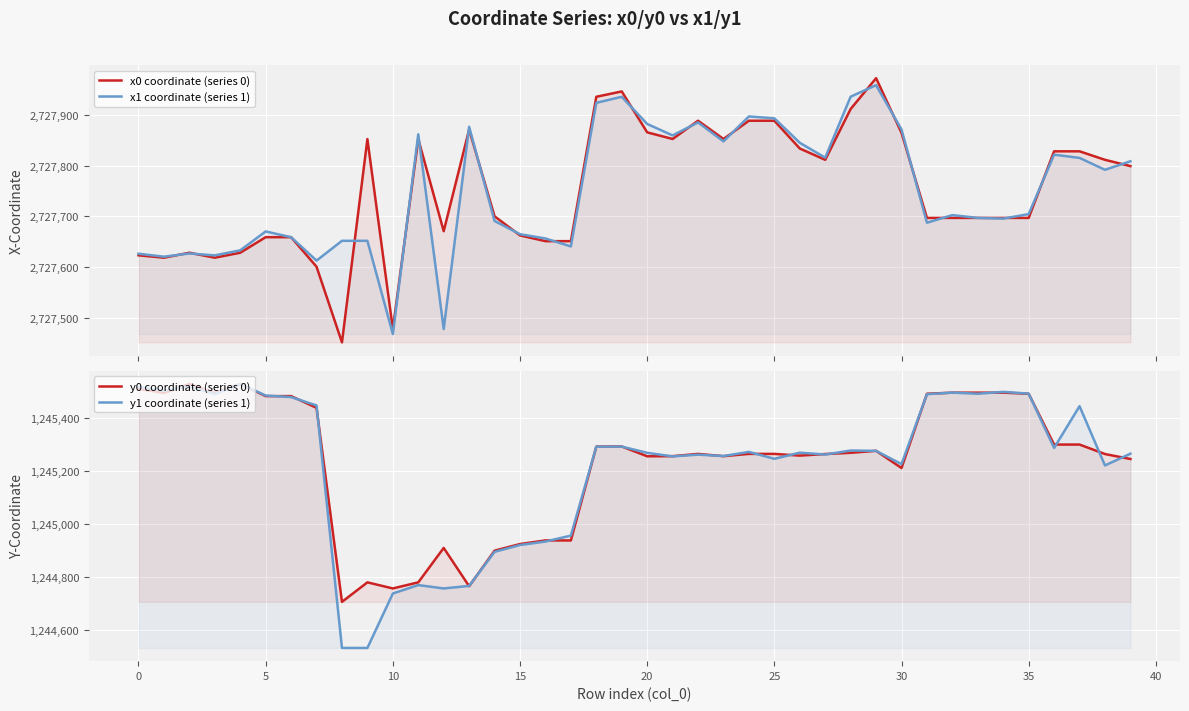

Rank the series at 20 from lowest to highest value.

y0 coordinate (series 0), y1 coordinate (series 1), x0 coordinate (series 0), x1 coordinate (series 1)